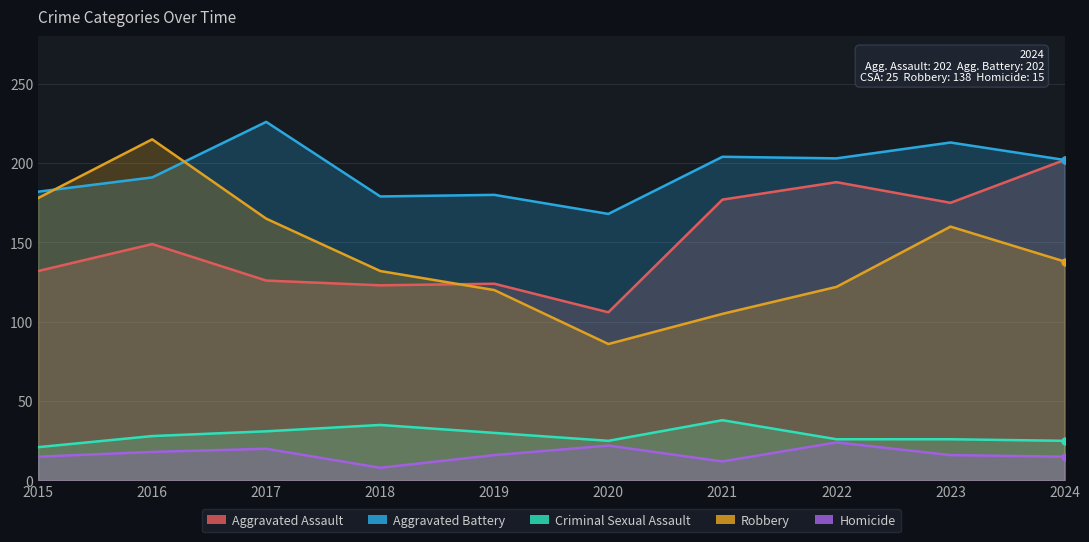

What is the difference between the highest and lowest values at 2021?

192